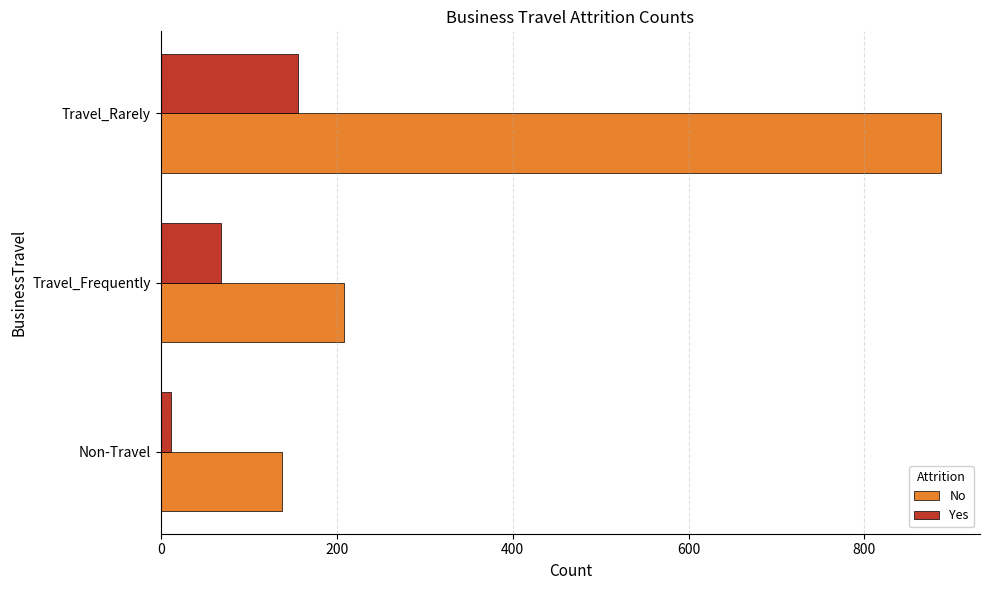

List the series in order of their peak value, lowest first.

Yes, No